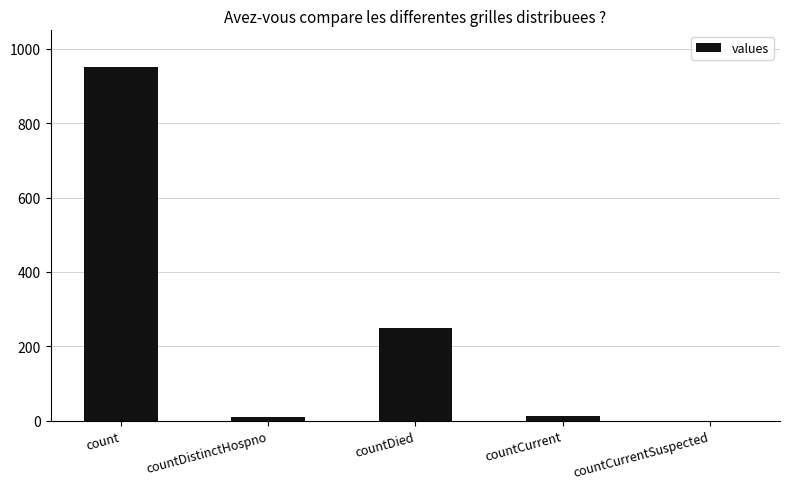

What is the maximum value shown in the chart?

951